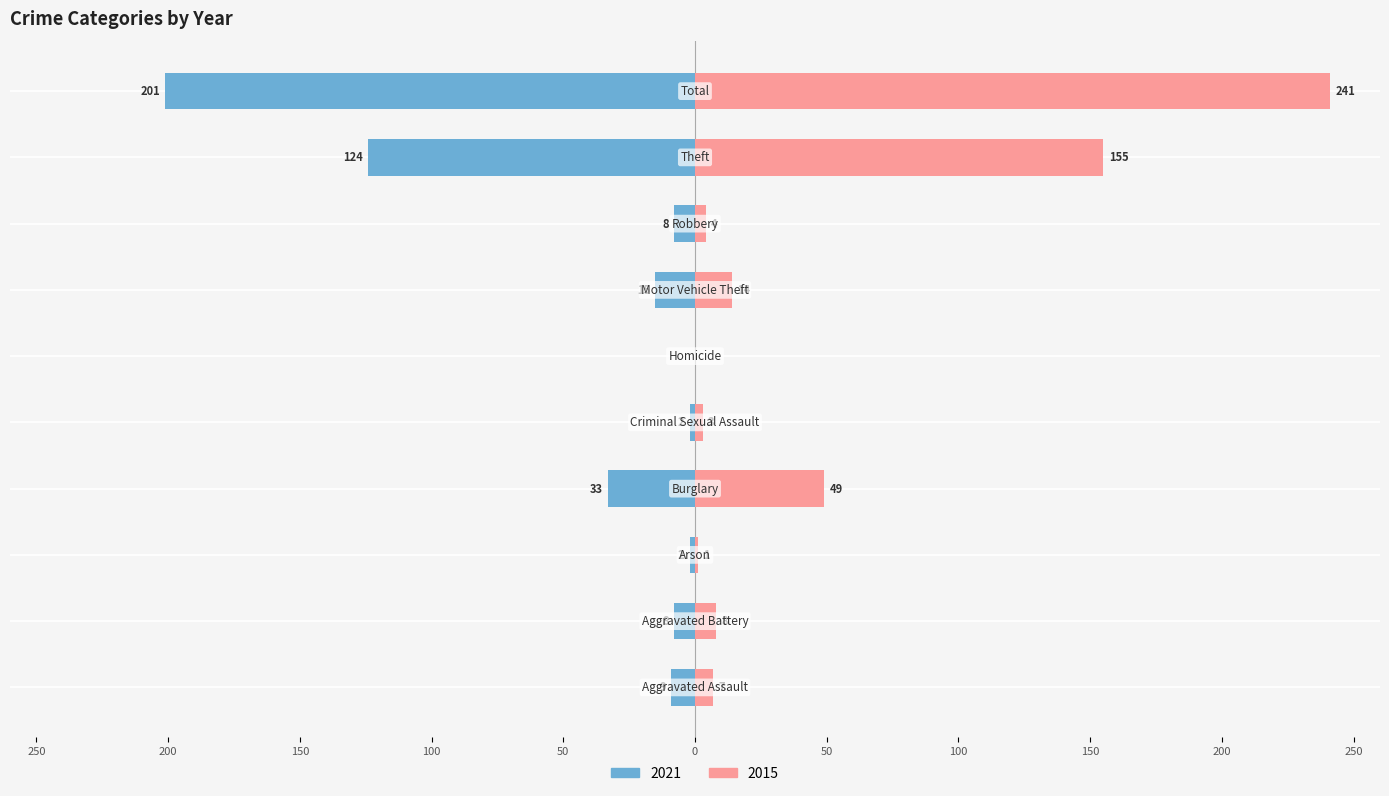

How many data points in 2021 are less than -8?

5